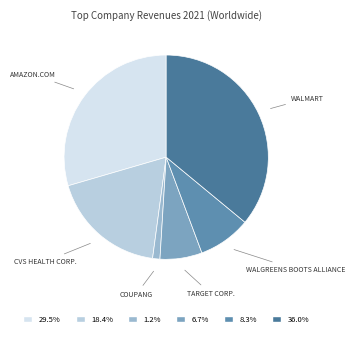

What is the largest slice in the pie chart?

Walmart, Inc.